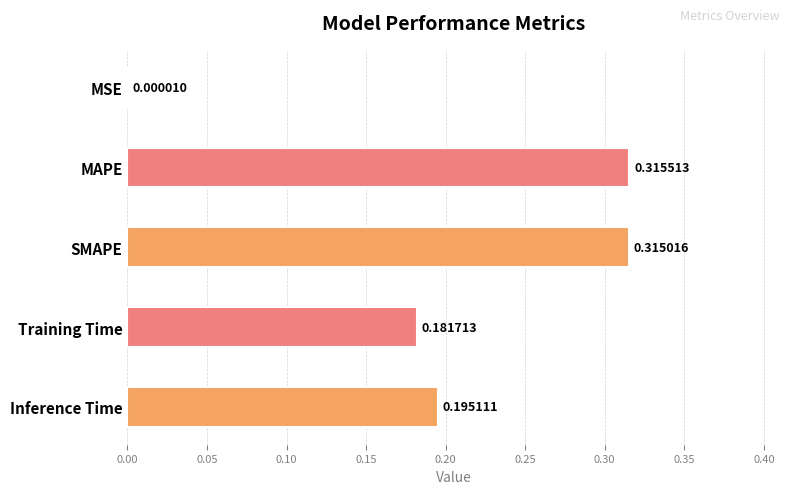

What is the sum of the values at Inference Time and Training Time?

0.4